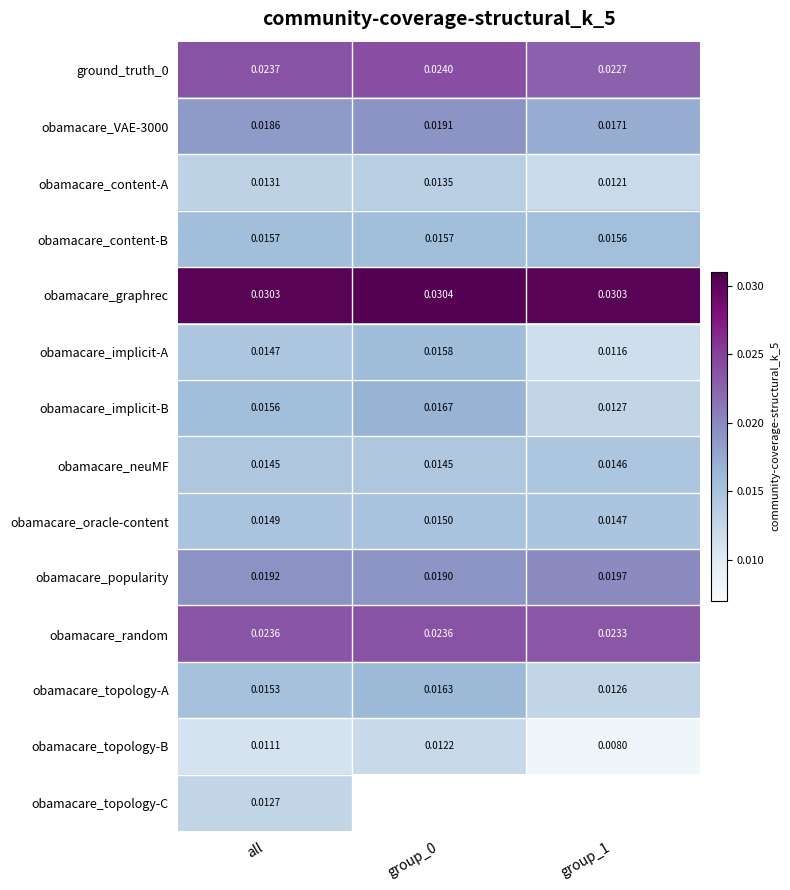

The value of obamacare_oracle-content at group_1 is 0.0. True or false?

False